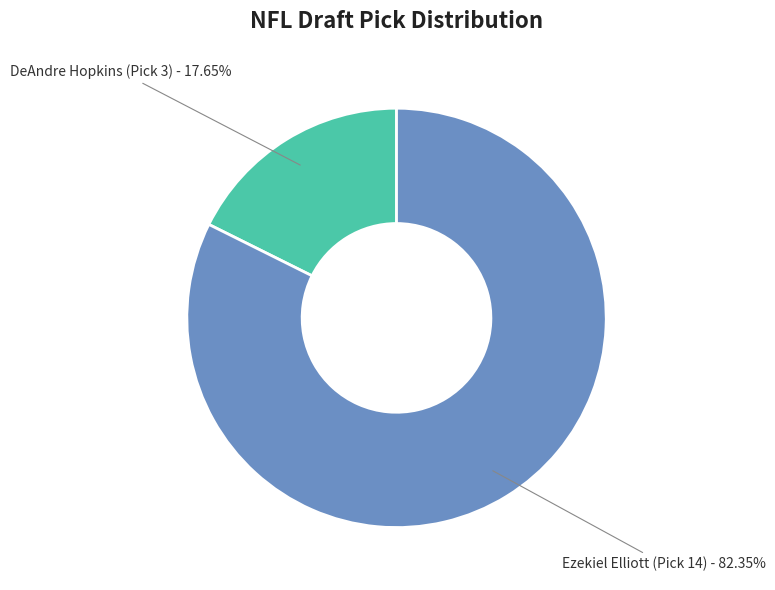

Is there a majority slice in this chart?

Yes